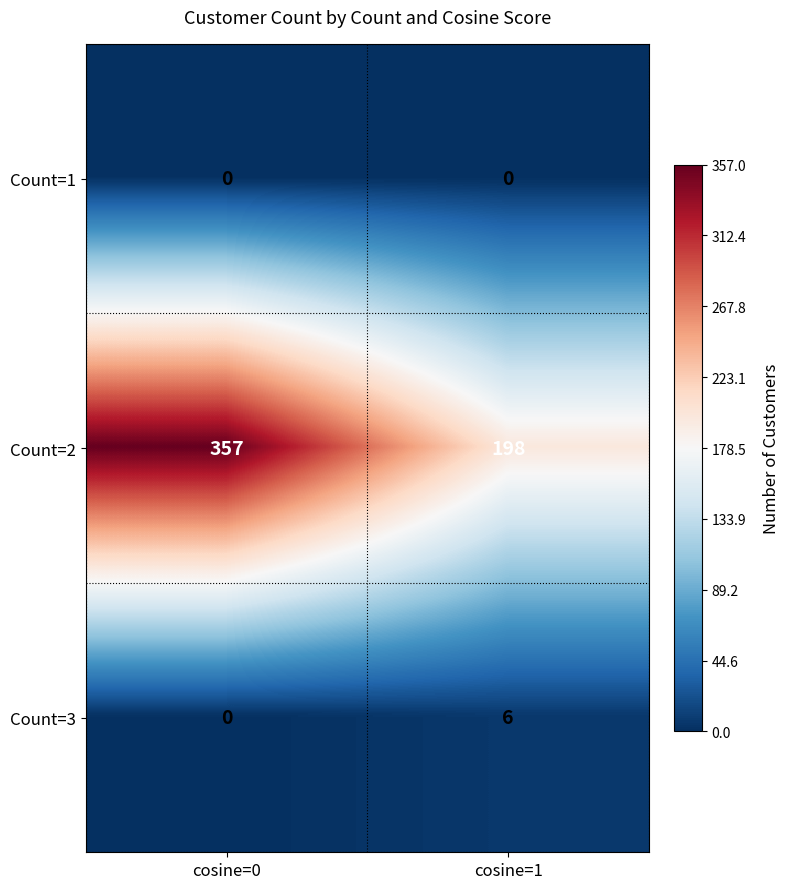

True or false: Count=1 has a value of 0 at cosine=1.

True